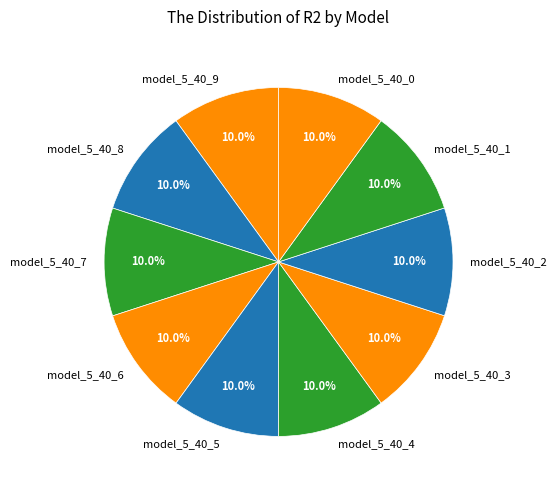

The model_5_40_3 slice represents 10% of the pie. True or false?

True